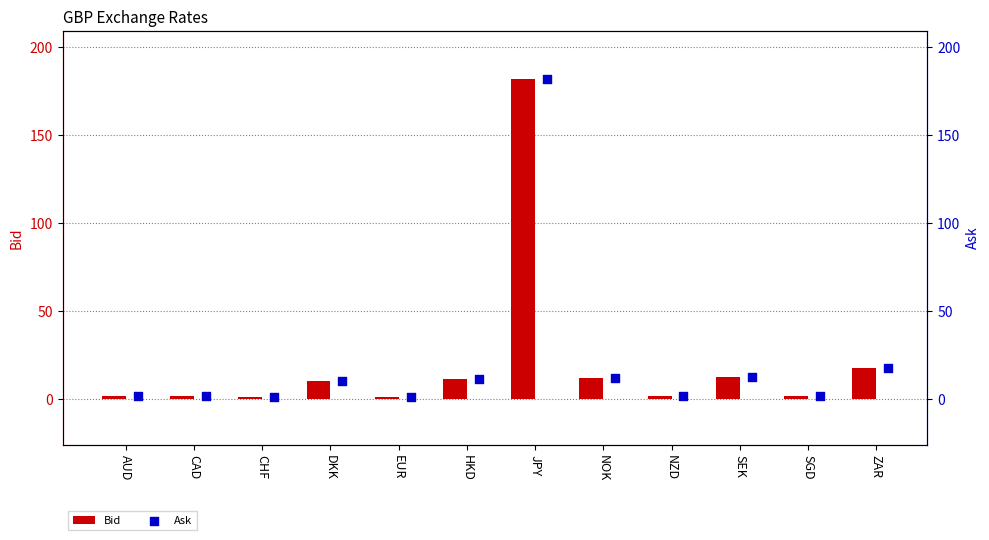

Which category has the highest value in the Bid series?

JPY